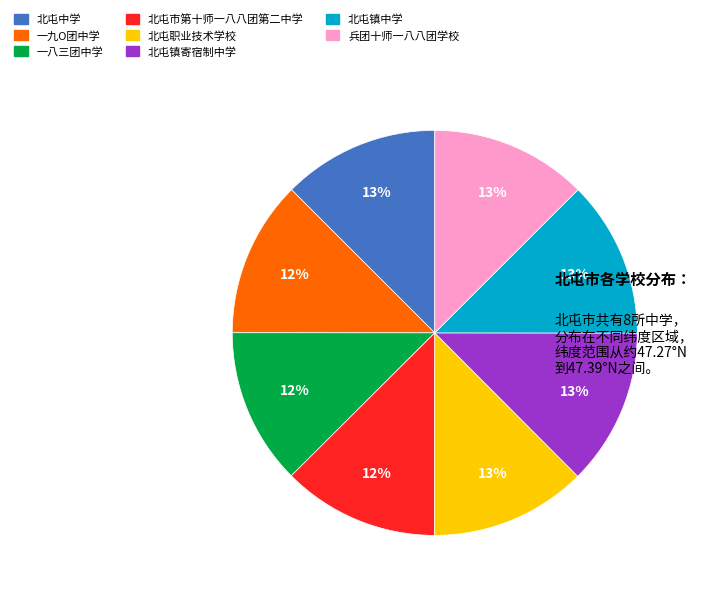

Combined, do 一九O团中学 and 北屯中学 account for over 50%?

No